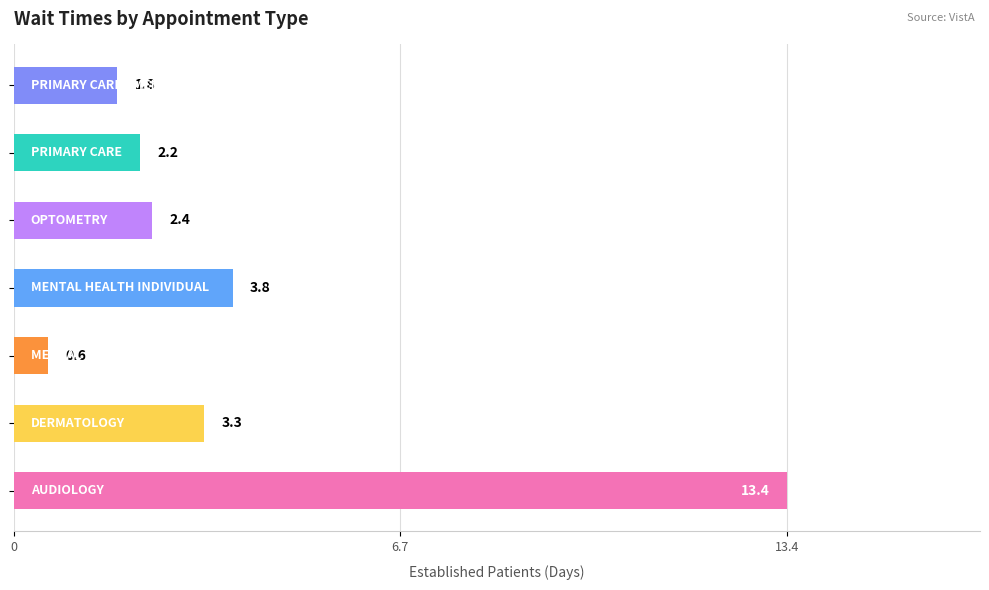

Reading bottom to top, transcribe all the data shown in this chart.

13.4	3.3	0.6	3.8	2.4	2.2	1.8